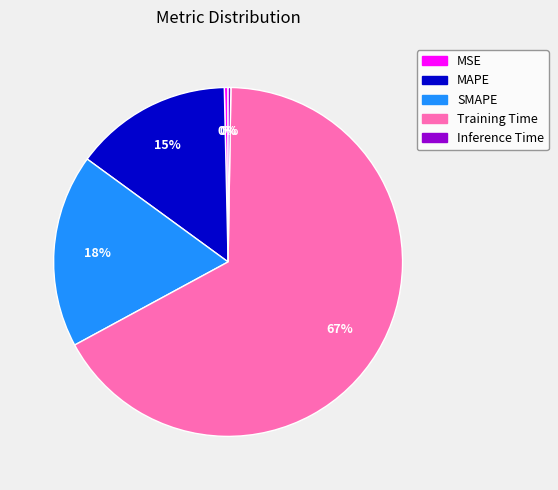

Which category accounts for the majority?

Training Time